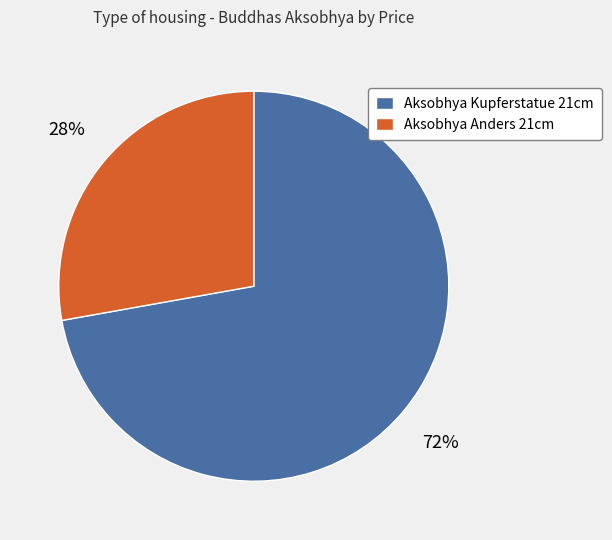

What is the majority slice?

Aksobhya Kupferstatue 21cm